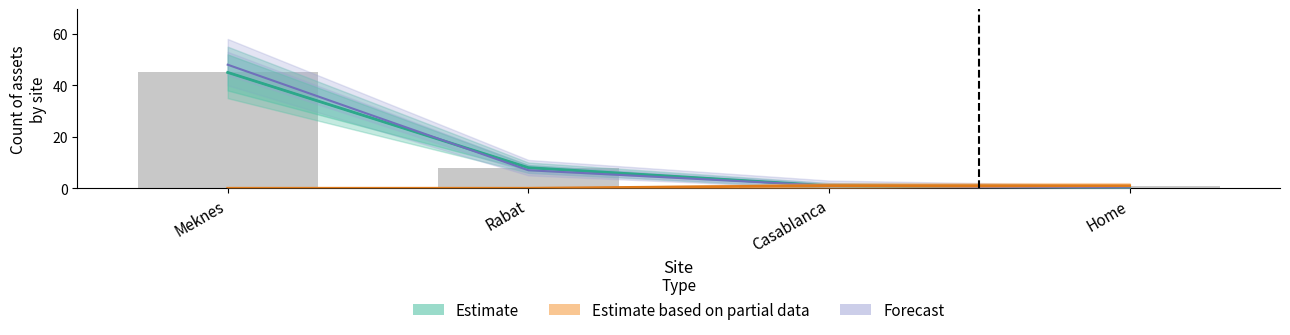

What is the label of the 2nd bar from the right?

Casablanca